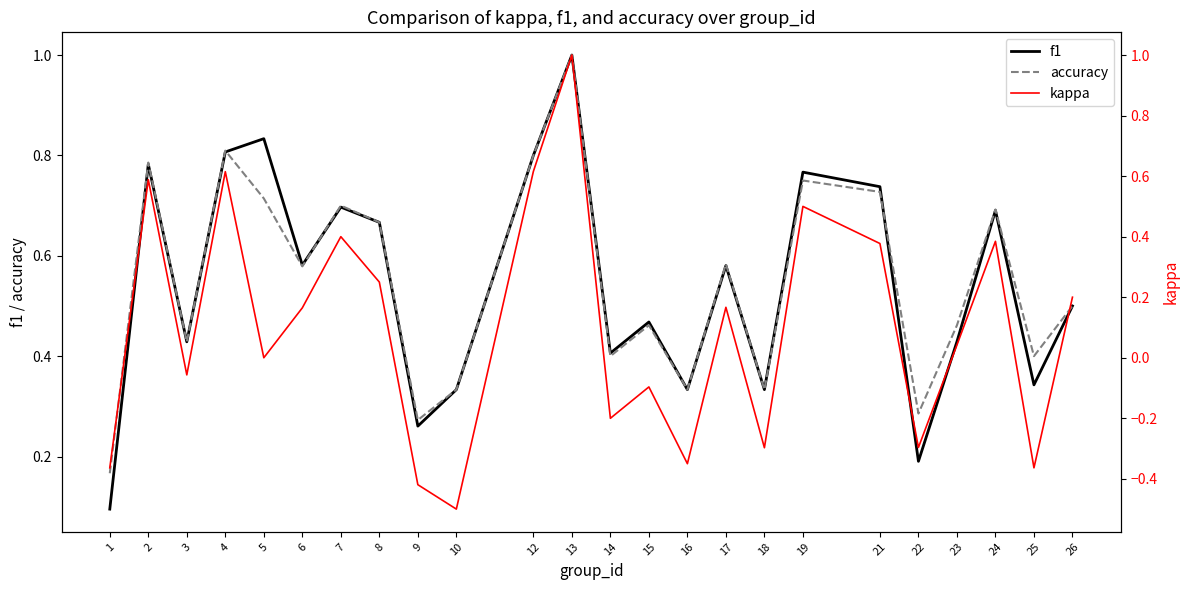

True or false: kappa and accuracy intersect in this chart.

False